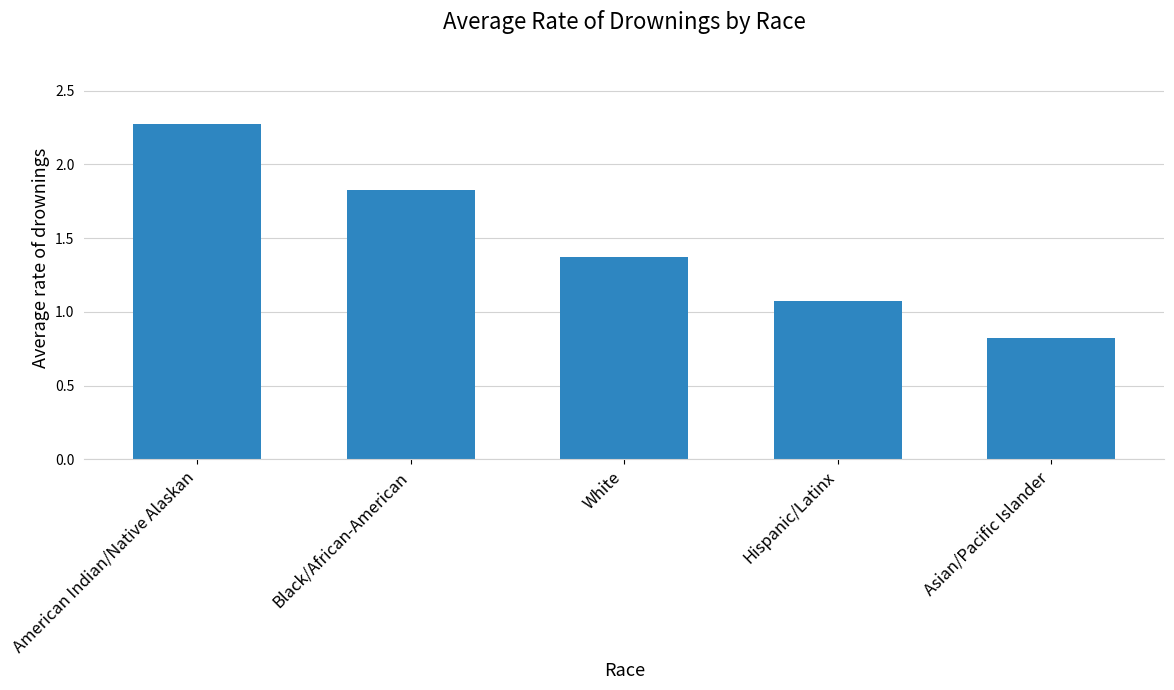

What is the label of the 3rd bar from the left?

White